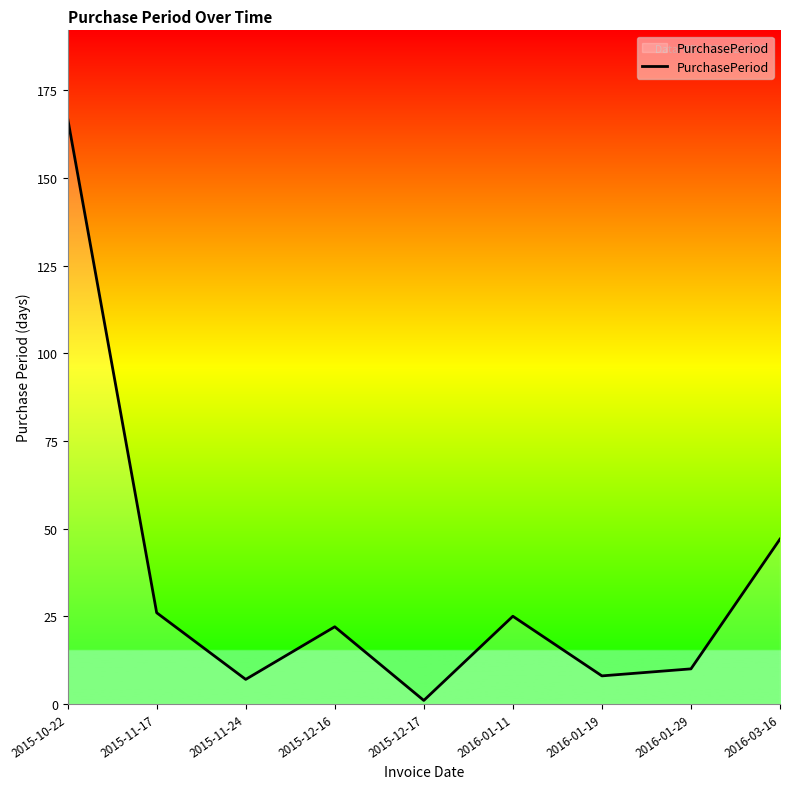

What is the difference between the values at 2015-11-17 and 2016-01-19?

18